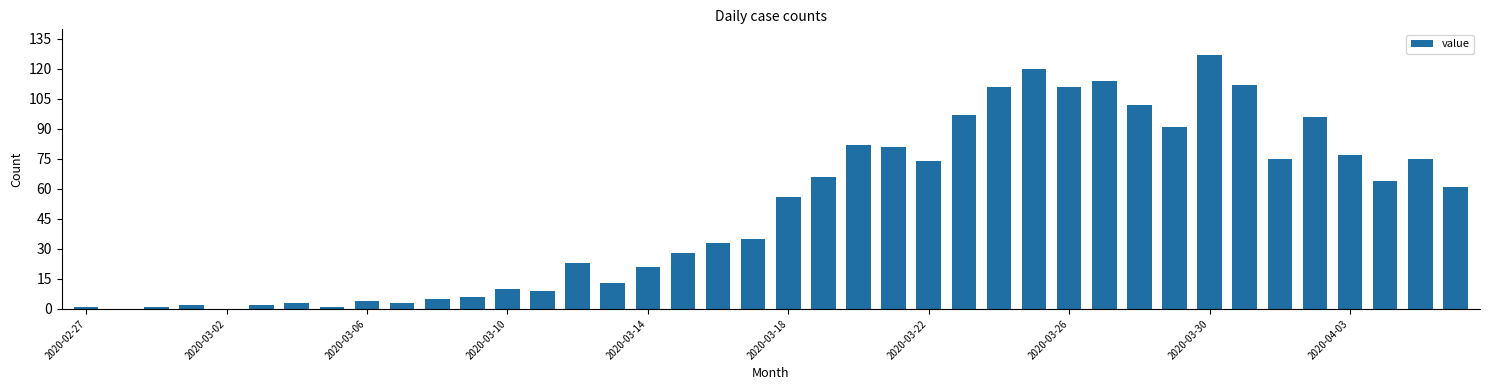

What is the greatest value displayed?

127